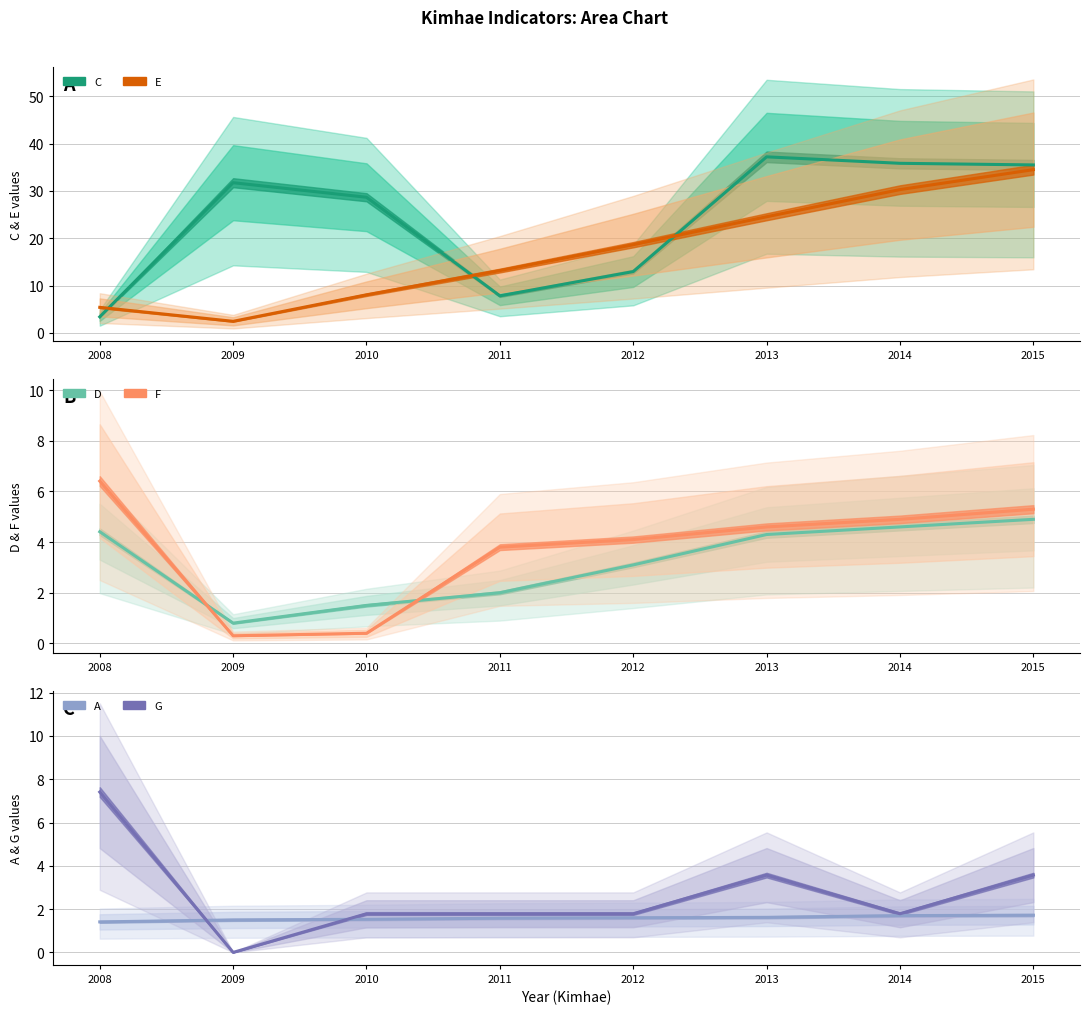

True or false: C has a value of 35.5 at 2015.

True